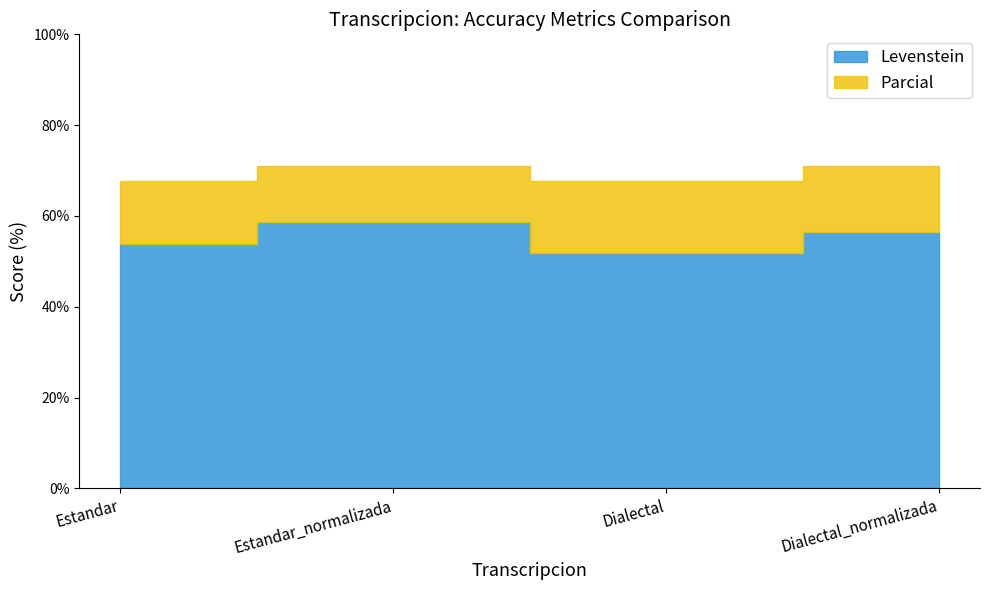

How many lines are shown in the chart?

2